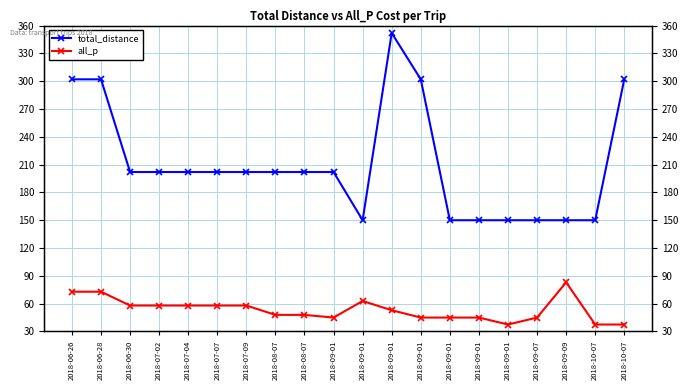

Which has a higher value, 2018-09-01 or 2018-10-07?

2018-09-01